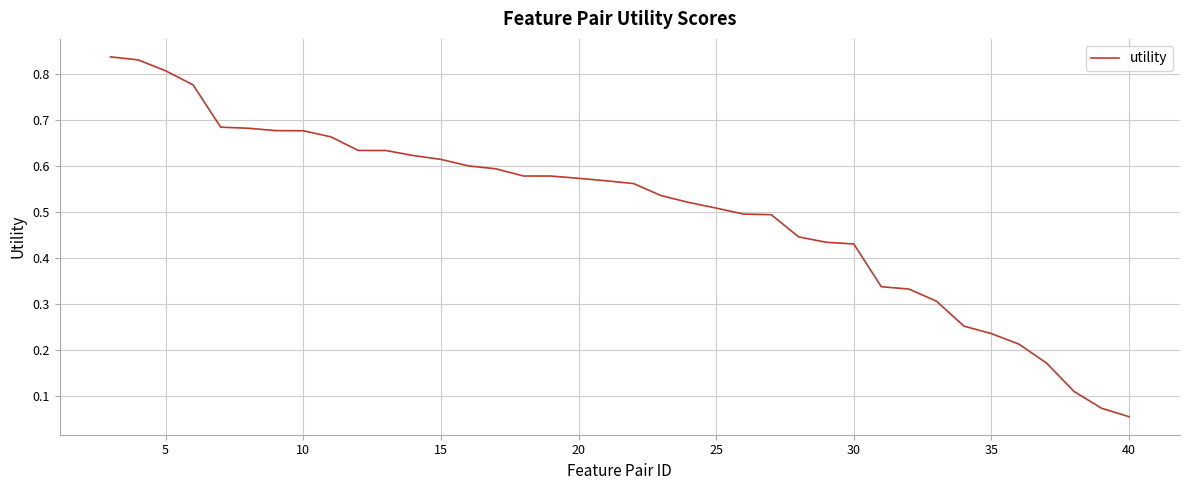

What is the minimum value shown in the chart?

0.1